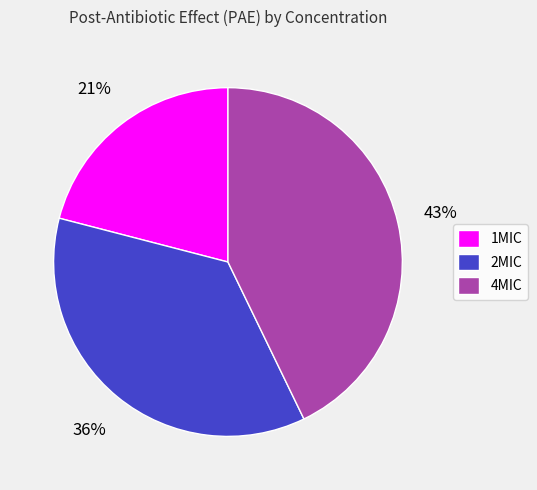

Is it true that 1MIC is 32% of the pie?

False